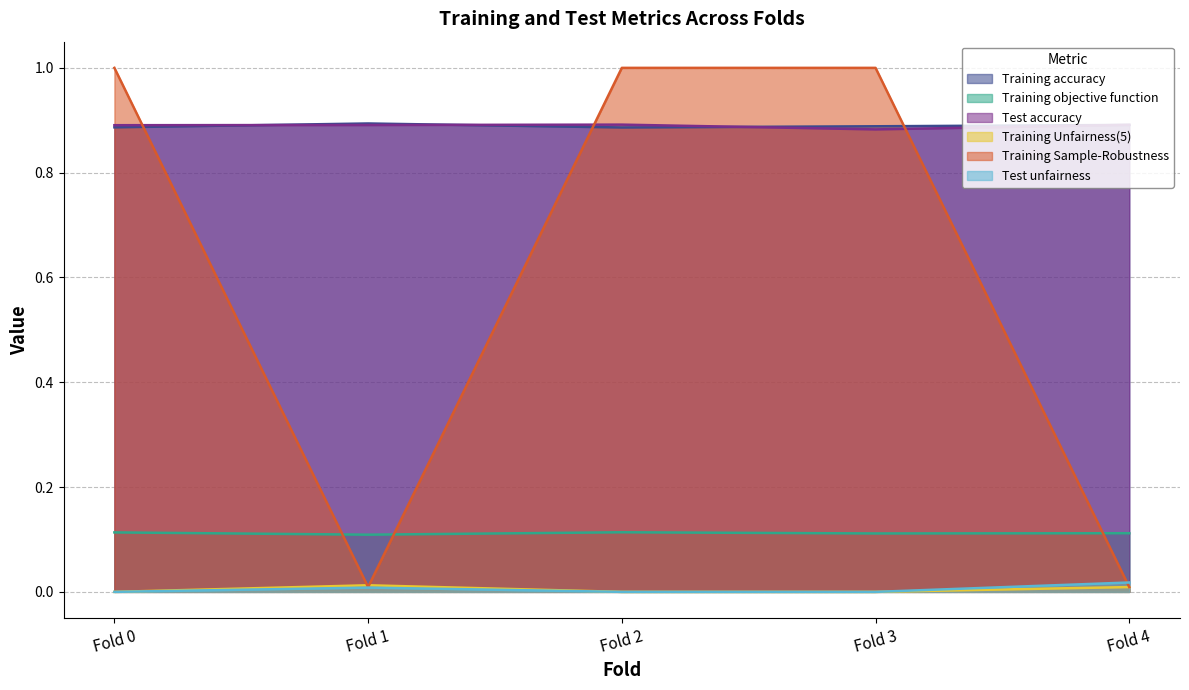

At how many categories does at least one series exceed 0?

5